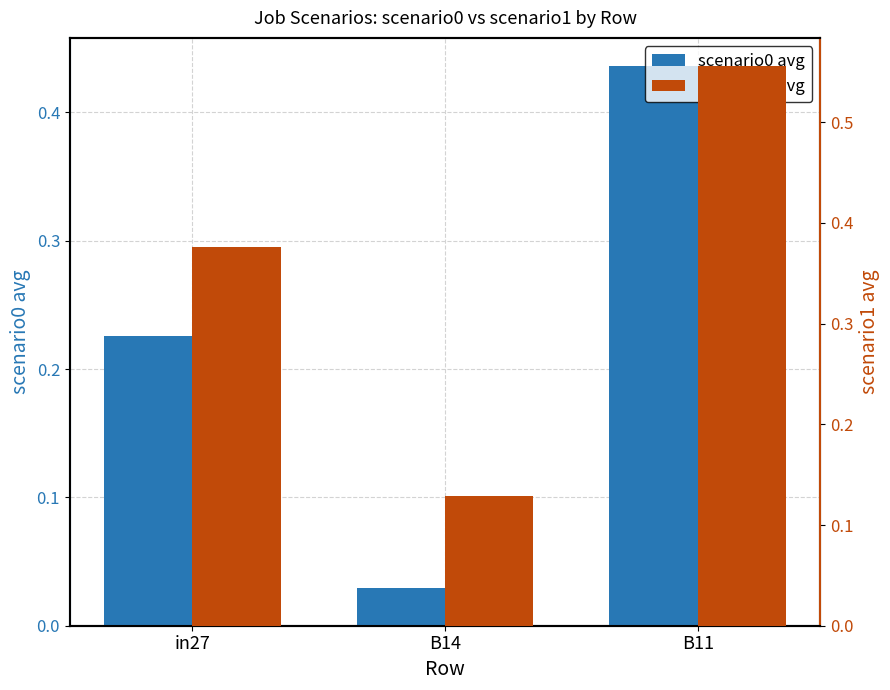

What are all the series names shown in the legend?

scenario0 avg, scenario1 avg